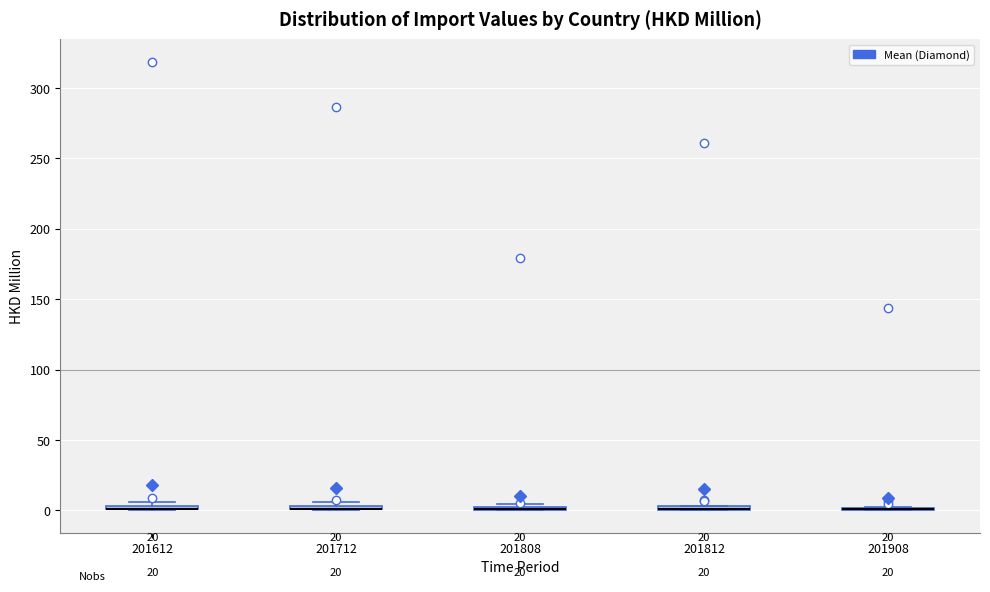

Where is the lower edge of the box at x = 201712 on the y-axis? The values are not printed on the chart, so give them approximately, as read against the axis.

0